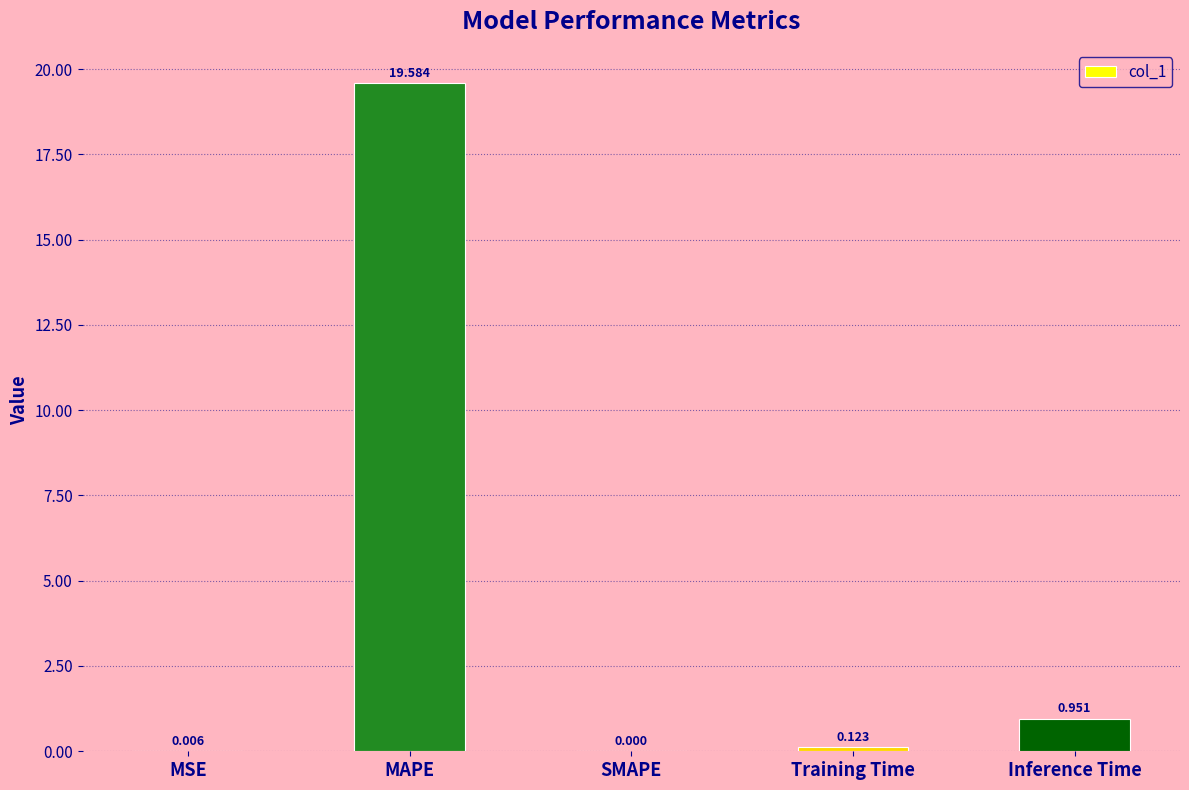

What is the greatest value displayed?

19.6